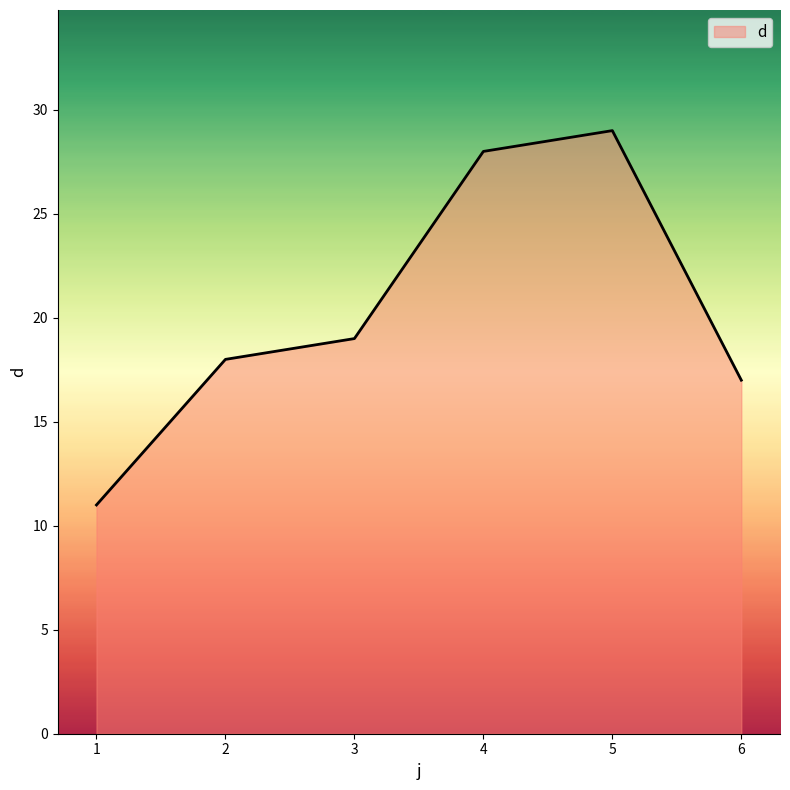

At which category does the chart reach its peak across all series?

5